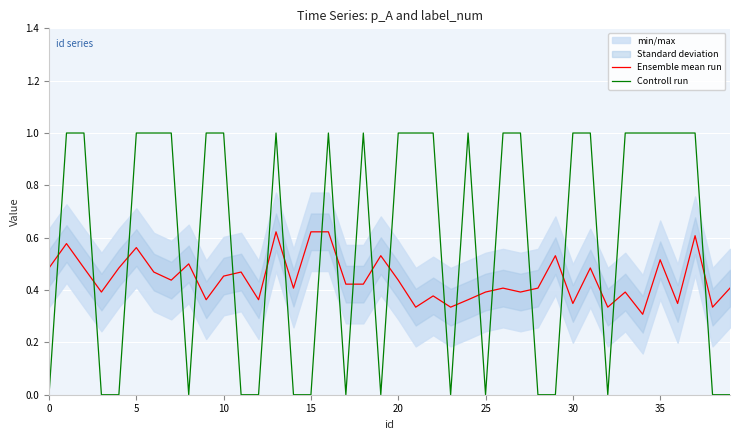

What is the difference between the highest and lowest values at 0?

0.5